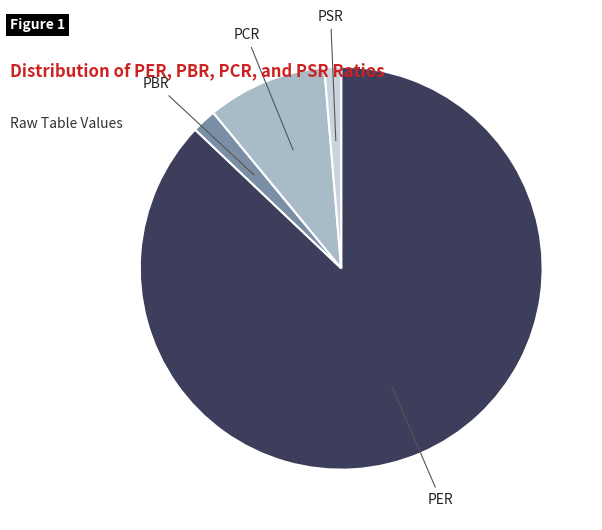

Which has a higher value, PSR or PBR?

PBR